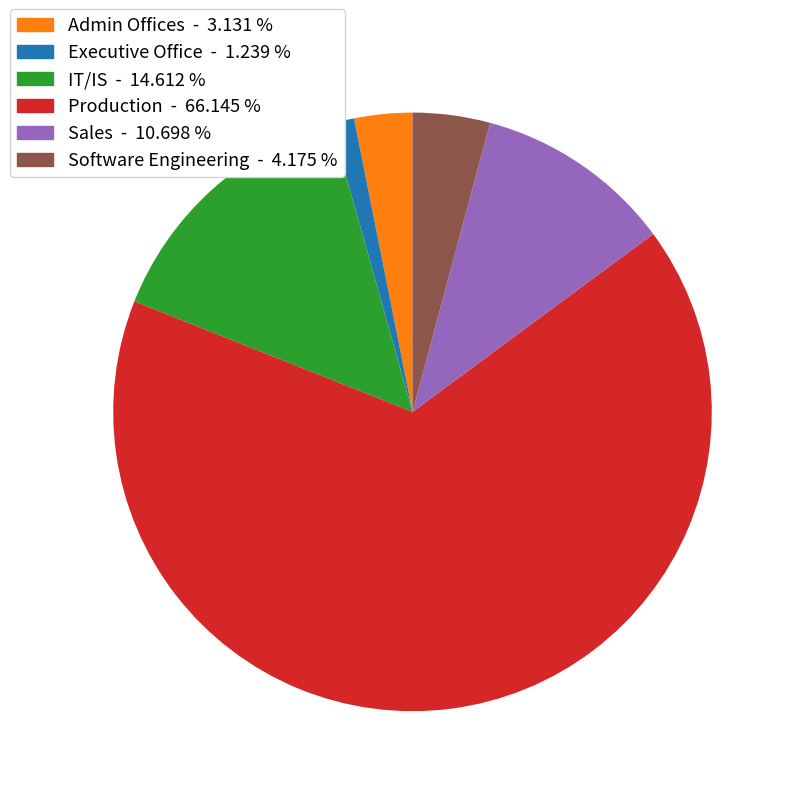

Is the sum of Software Engineering - 4.175 % and Production - 66.145 % greater than half?

Yes